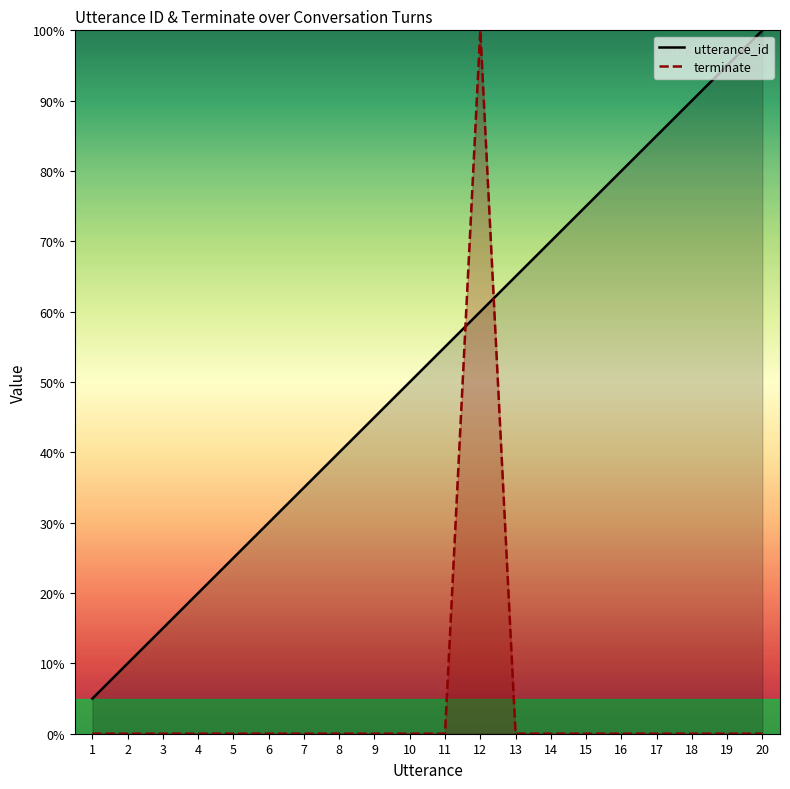

Between 13 and 1, which is larger?

13